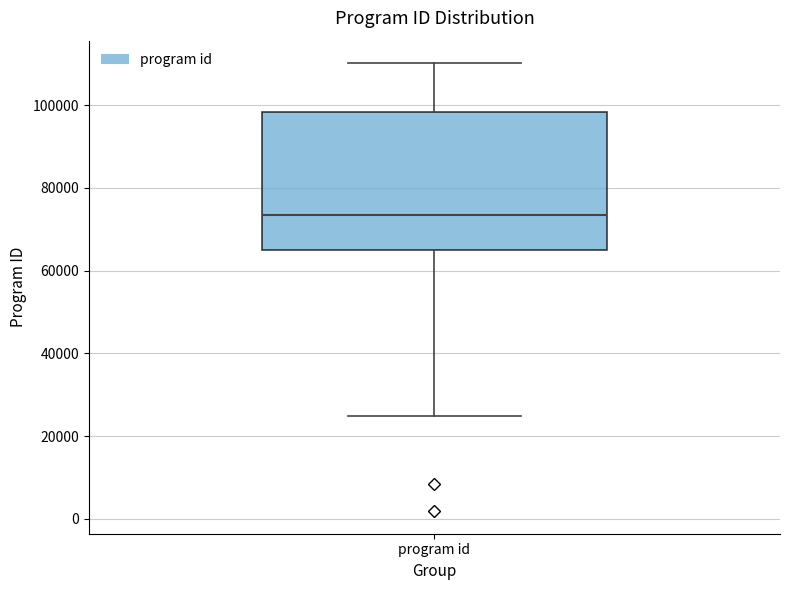

Where does the median line of the box for program id sit on the y-axis? The values are not printed on the chart, so give them approximately, as read against the axis.

74000